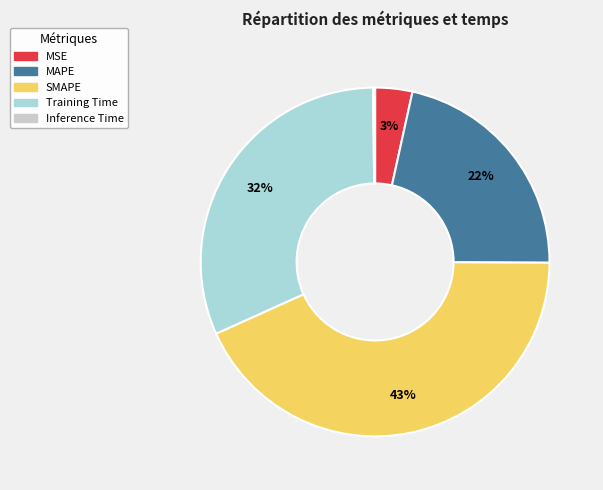

Does MSE represent more than half of the total?

No